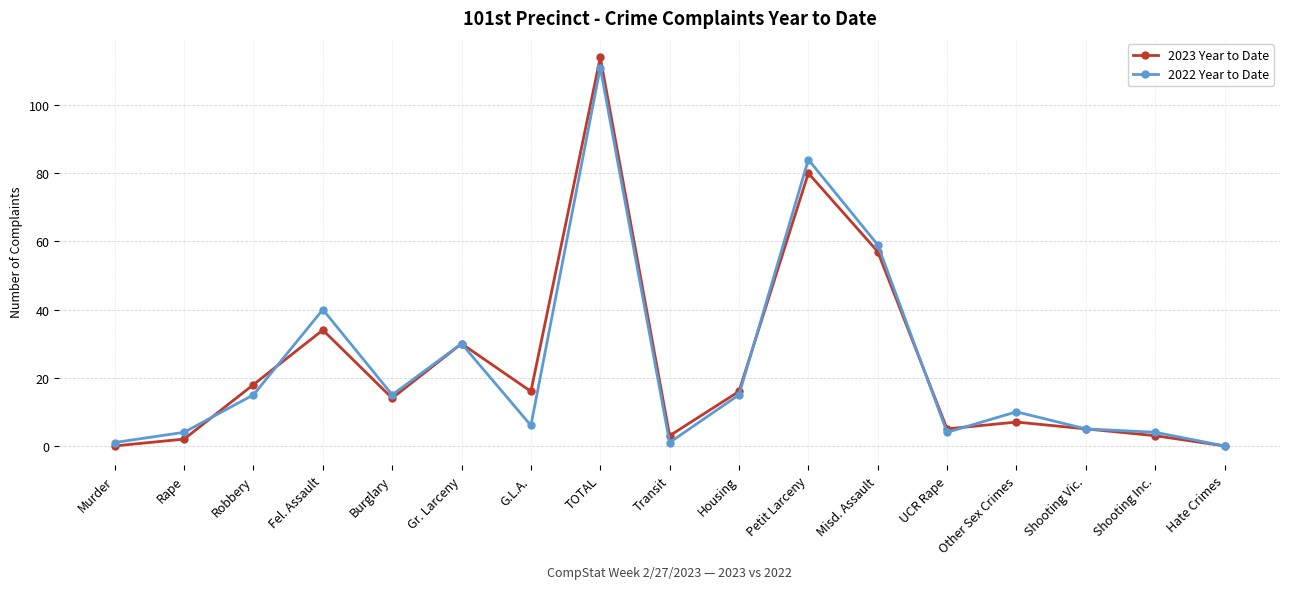

Which series has the widest spread of values?

2023 Year to Date